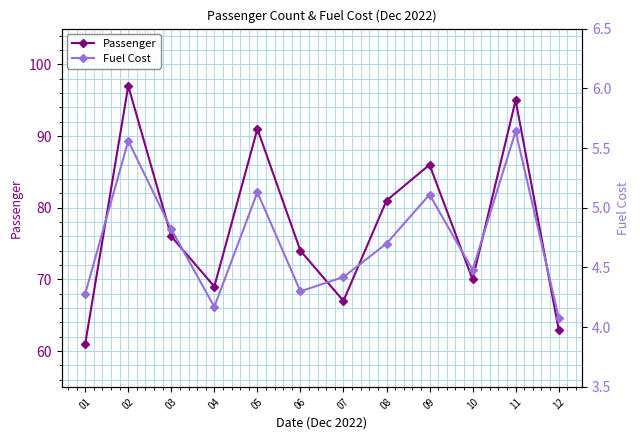

In Passenger, how many points are lower than both neighbors (excluding endpoints)?

3